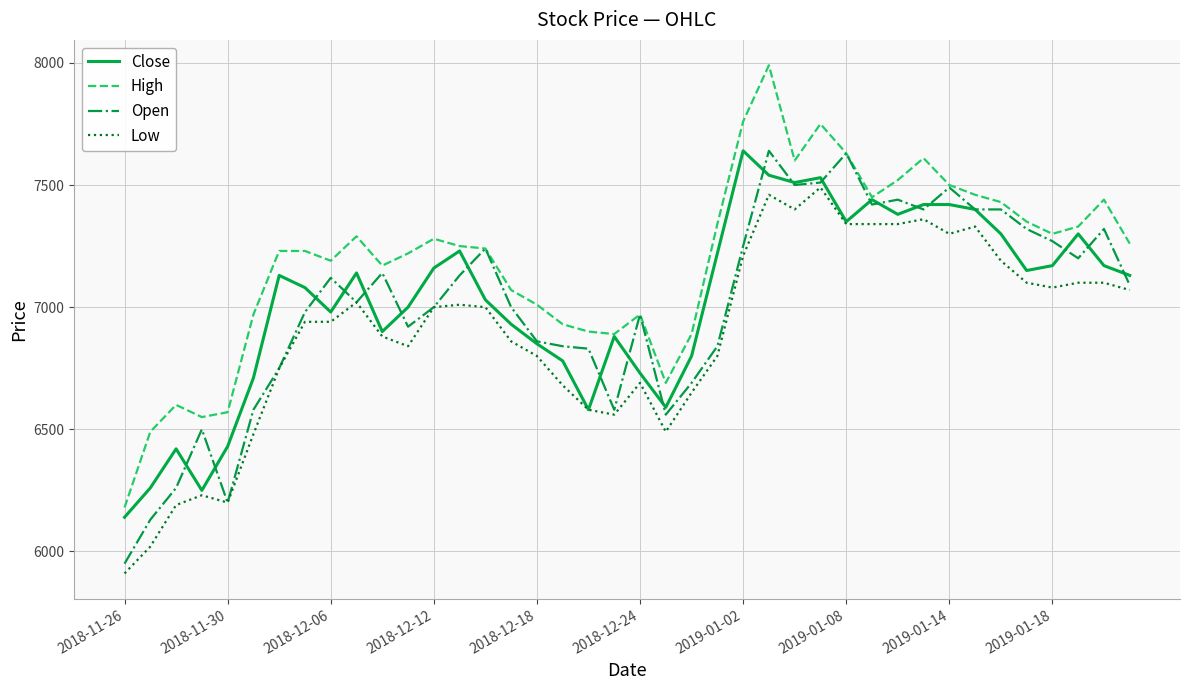

Which series has the widest spread of values?

High